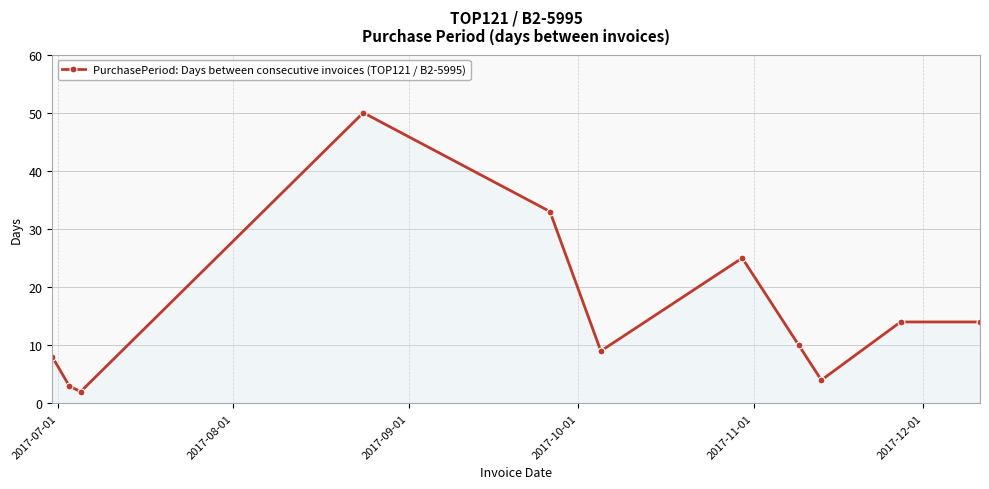

What is the maximum value shown in the chart?

50